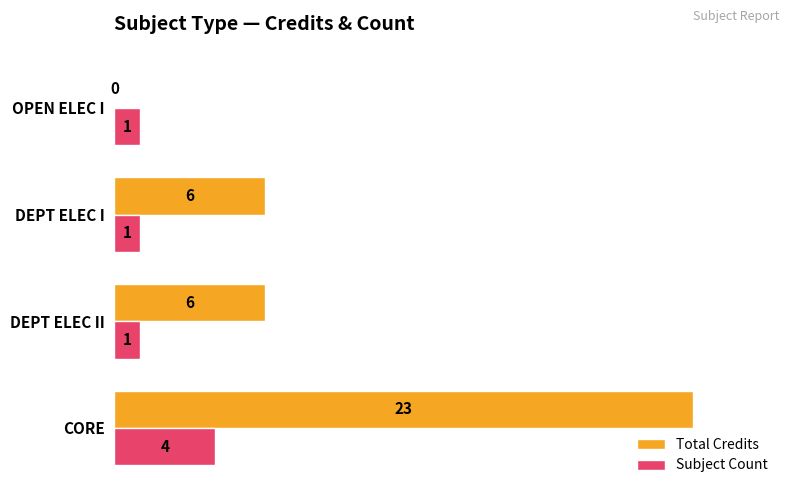

True or false: Total Credits has a value of 6 at DEPT ELEC I.

True